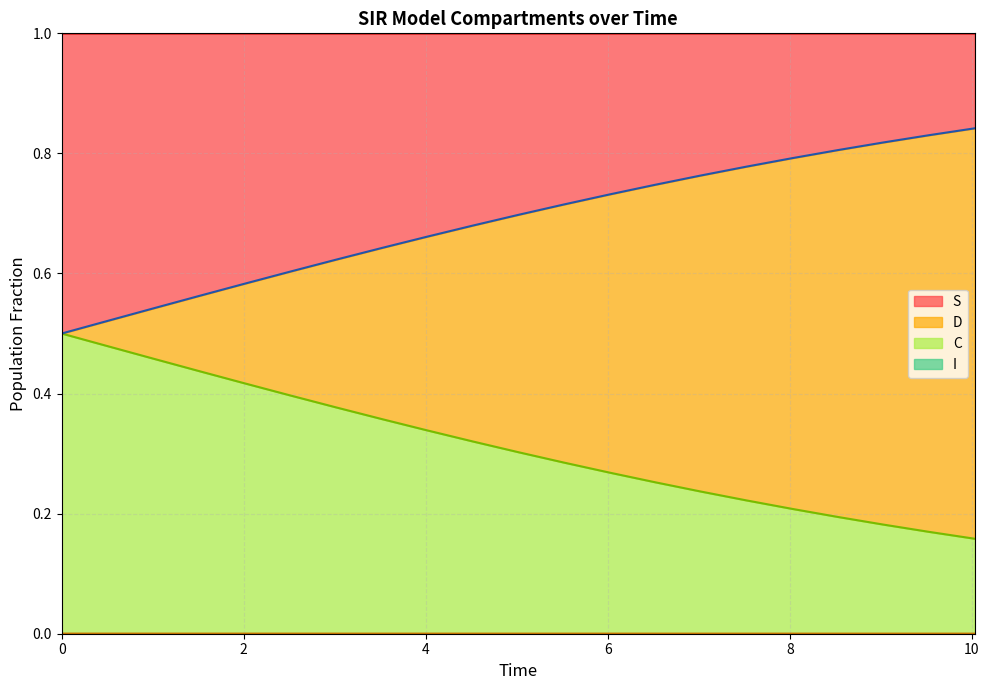

What is the difference between the highest and lowest values at 6?

1.0